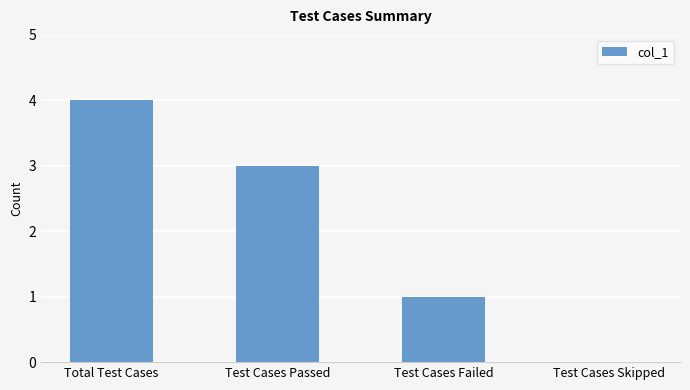

What is the maximum value shown in the chart?

4